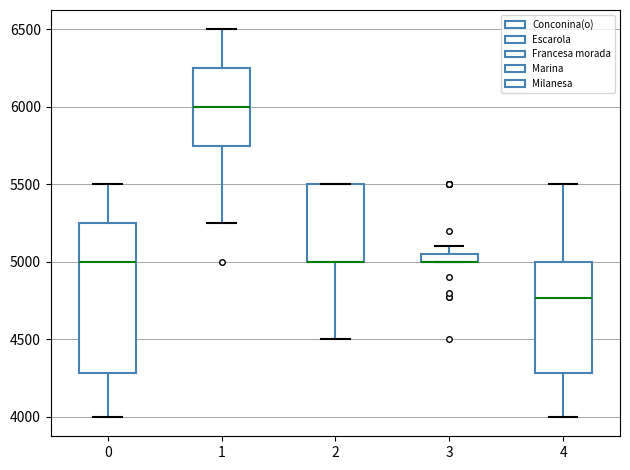

Where is the lower edge of the box at x = 4 on the y-axis? The values are not printed on the chart, so give them approximately, as read against the axis.

4300